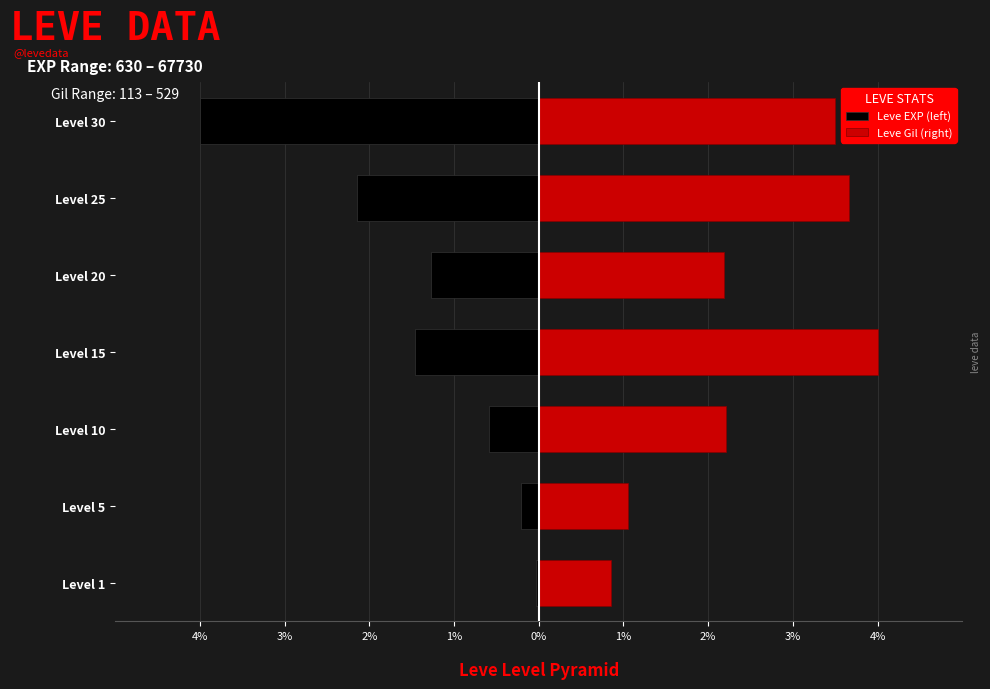

The value of Leve Gil (right) at Level 20 is 1.4. True or false?

False